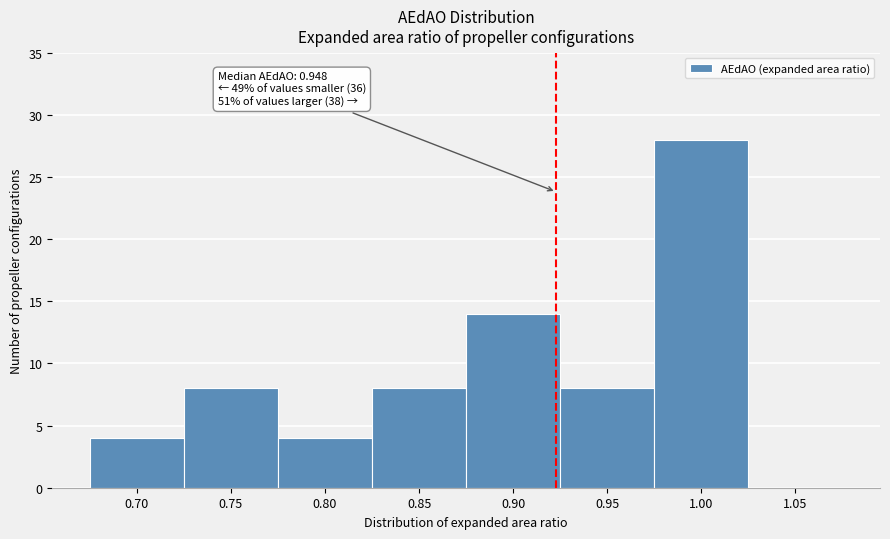

Reading left to right, extract all data points from this chart.

0.70=4	0.75=8	0.80=4	0.85=8	0.90=14	0.95=8	1.00=28	1.05=0